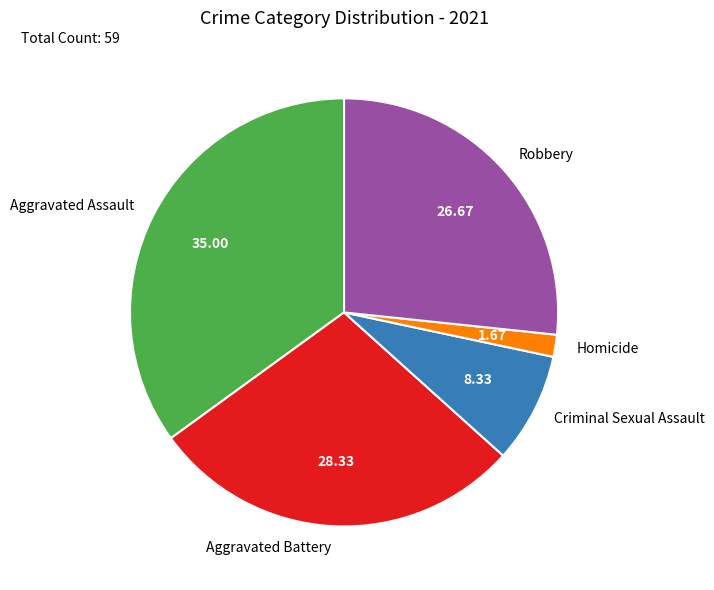

Is there a majority slice in this chart?

No